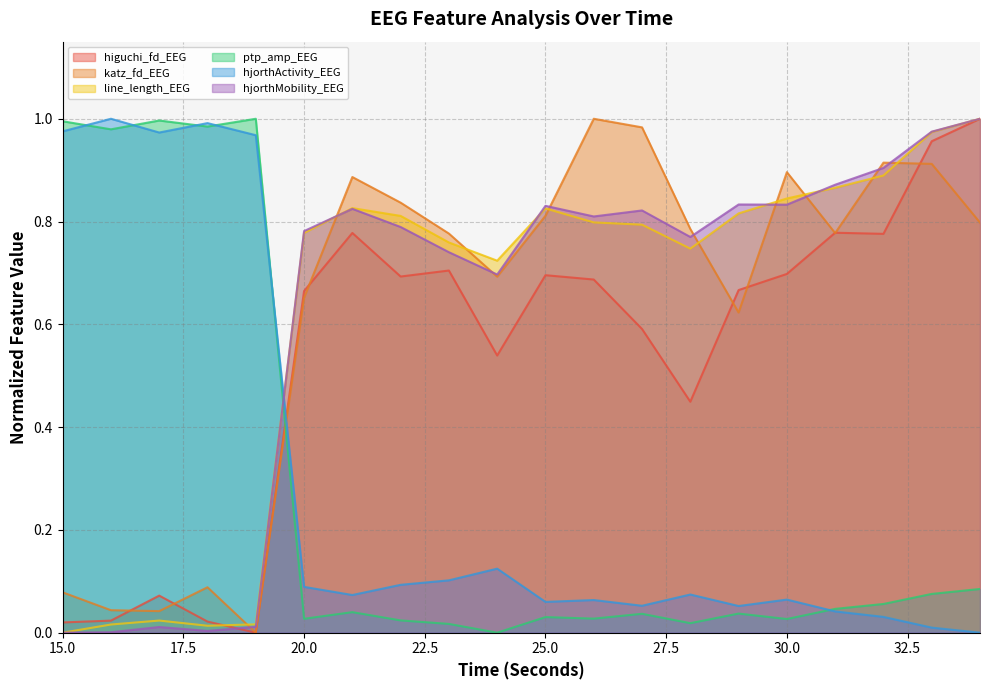

Reading left to right, transcribe all the data shown in this chart.

higuchi_fd_EEG: 0.0	0.0	0.1	0.0	0.0	0.7	0.8	0.7	0.7	0.5	0.7	0.7	0.6	0.4	0.7	0.7	0.8	0.8	1.0	1.0
katz_fd_EEG: 0.1	0.0	0.0	0.1	0.0	0.7	0.9	0.8	0.8	0.7	0.8	1.0	1.0	0.8	0.6	0.9	0.8	0.9	0.9	0.8
line_length_EEG: 0.0	0.0	0.0	0.0	0.0	0.8	0.8	0.8	0.8	0.7	0.8	0.8	0.8	0.7	0.8	0.8	0.9	0.9	1.0	1.0
ptp_amp_EEG: 1.0	1.0	1.0	1.0	1.0	0.0	0.0	0.0	0.0	0.0	0.0	0.0	0.0	0.0	0.0	0.0	0.0	0.1	0.1	0.1
hjorthActivity_EEG: 1.0	1.0	1.0	1.0	1.0	0.1	0.1	0.1	0.1	0.1	0.1	0.1	0.1	0.1	0.1	0.1	0.0	0.0	0.0	0.0
hjorthMobility_EEG: 0.0	0.0	0.0	0.0	0.0	0.8	0.8	0.8	0.7	0.7	0.8	0.8	0.8	0.8	0.8	0.8	0.9	0.9	1.0	1.0